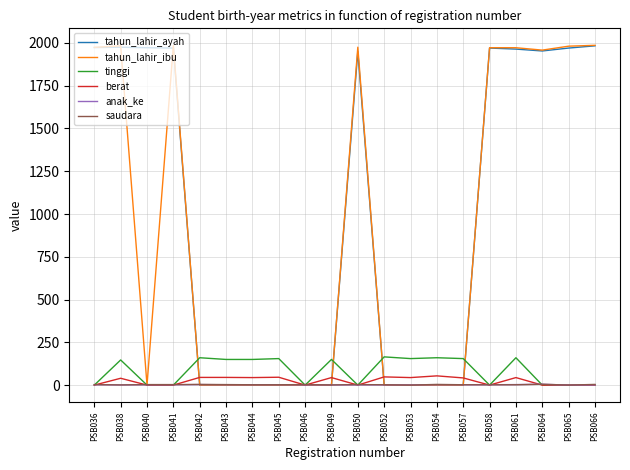

What is the greatest value displayed?

1986